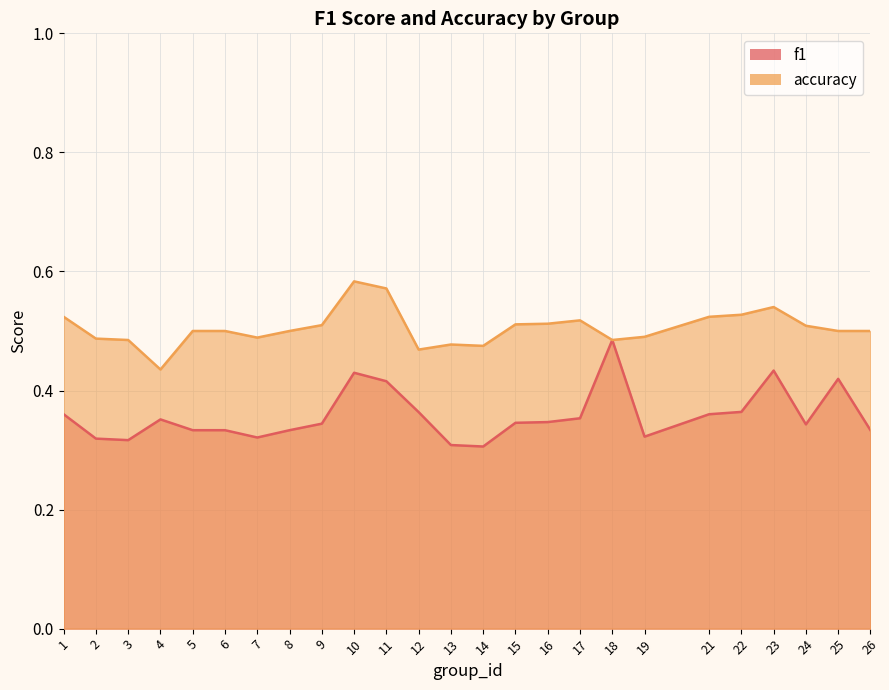

What is the difference between the maximum and minimum values in the f1 series?

0.2